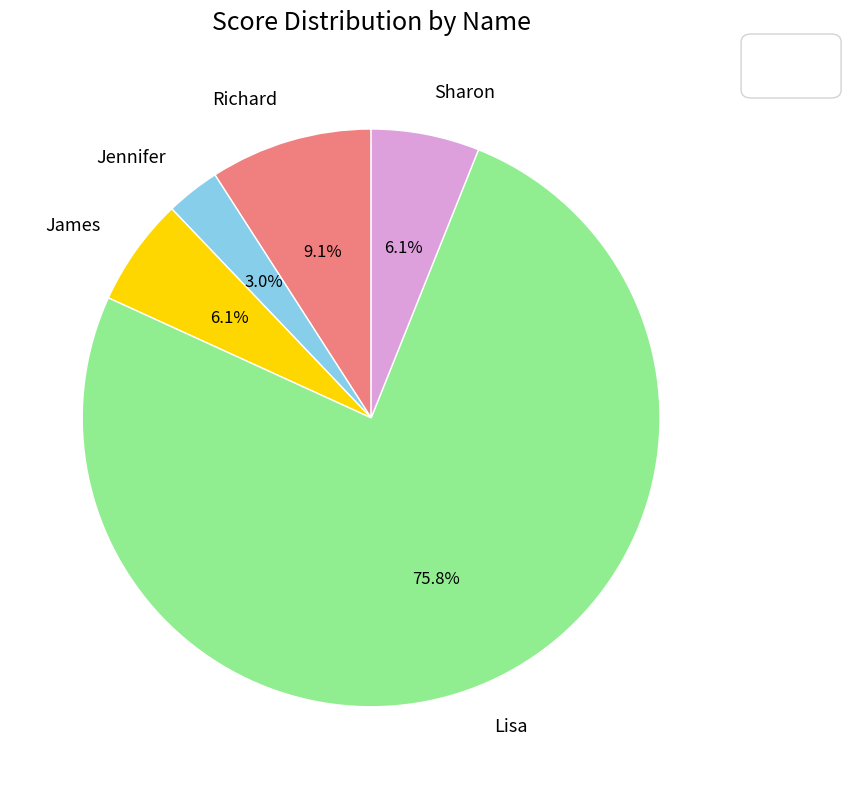

True or false: Richard accounts for 19% of the total.

False